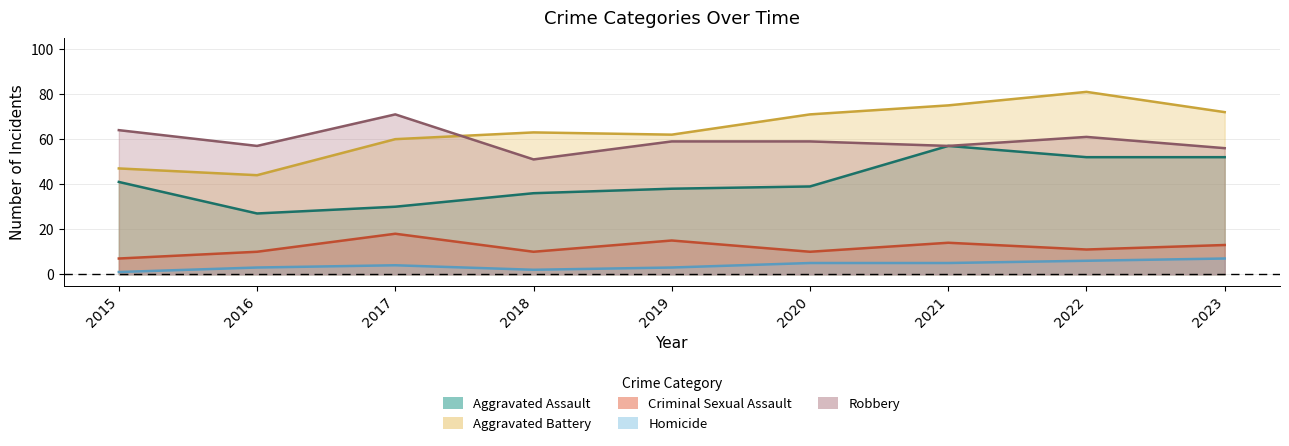

At which category does Robbery reach its first local peak?

2017